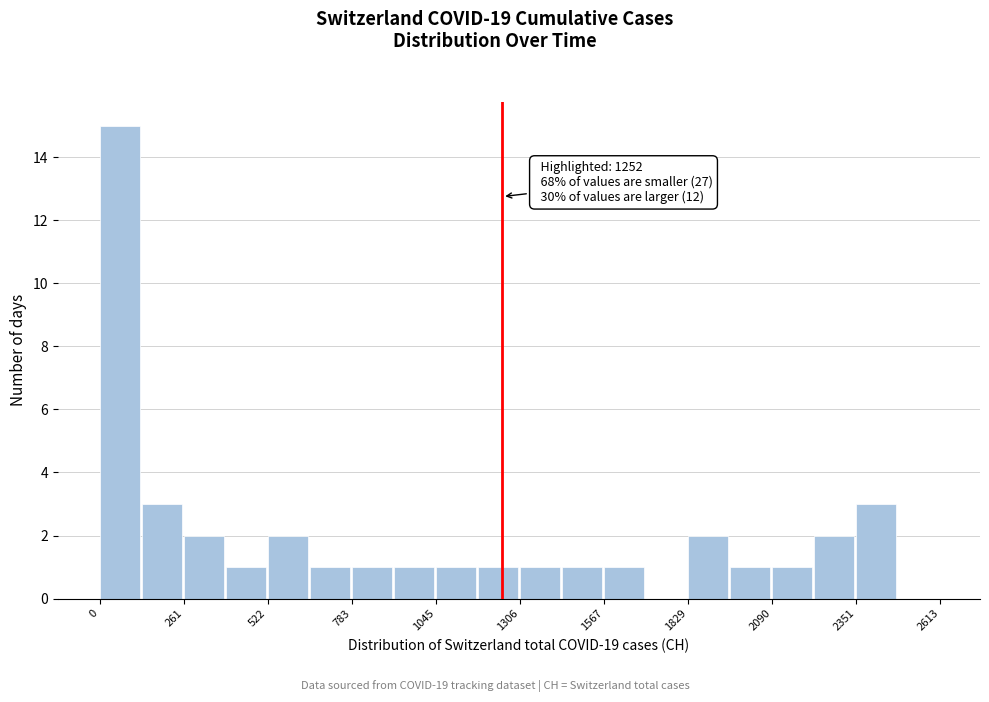

Around what value on the x-axis is the tallest bar? Give the approximate position of its centre, as read against the axis.

50